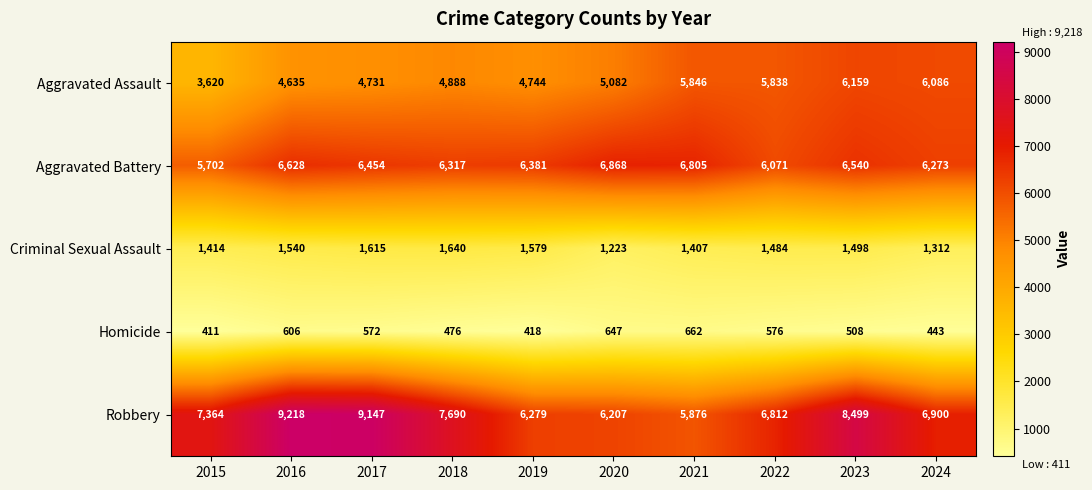

The Robbery series shows 11190 at 2015. True or false?

False